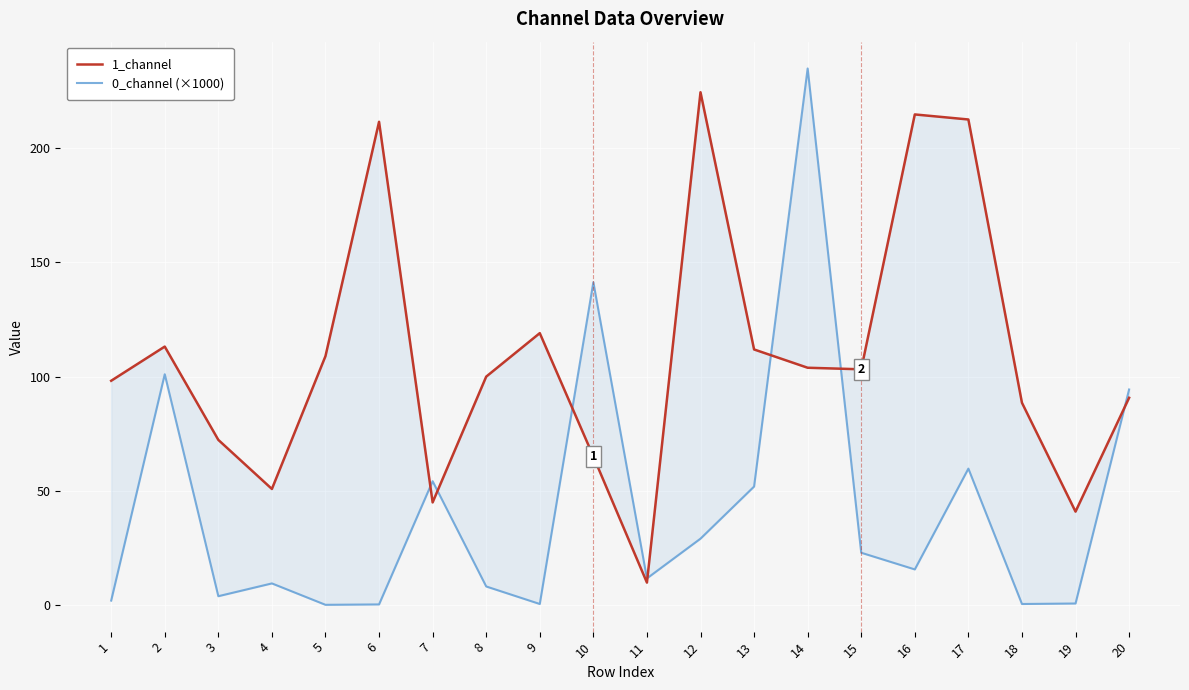

What is the value of the 0_channel (×1000) point at the 11th from the left?

11.6